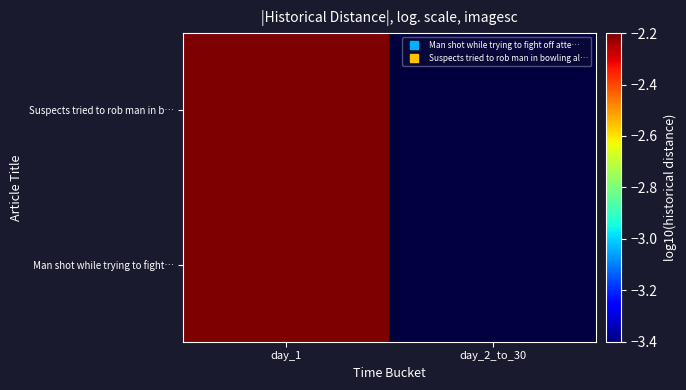

How many data points does each series have?

2